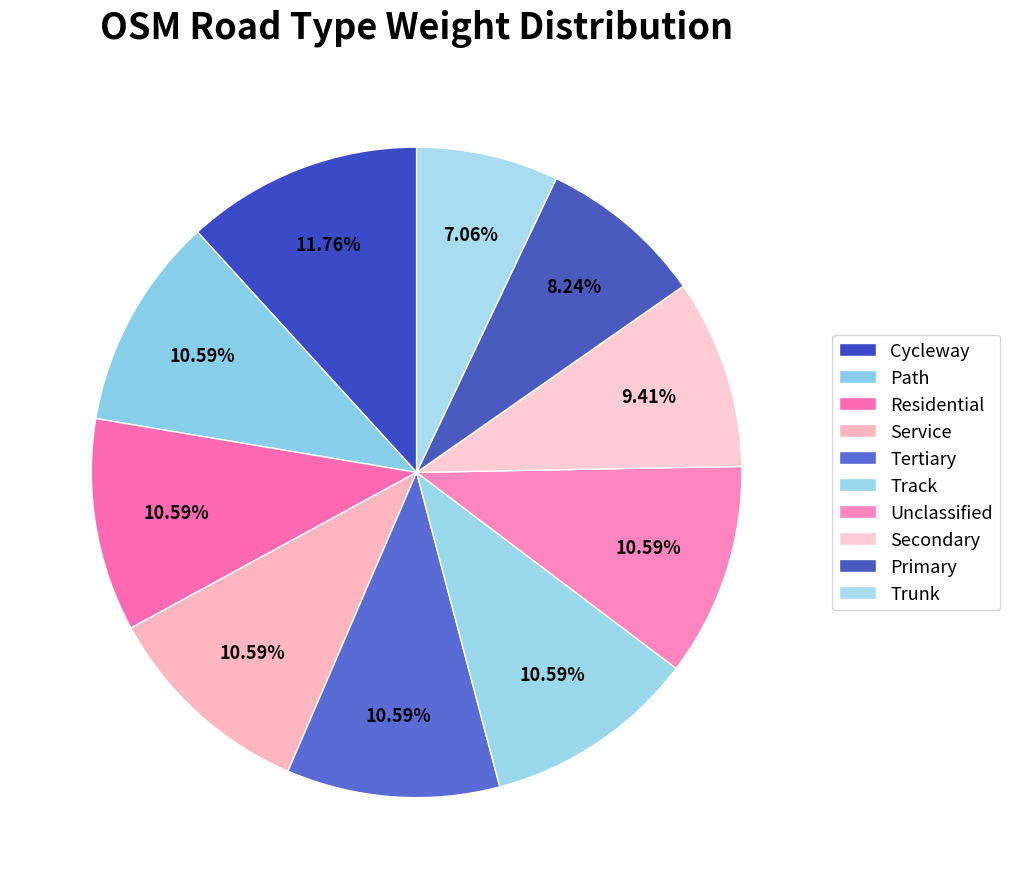

Count the number of slices in the pie.

10